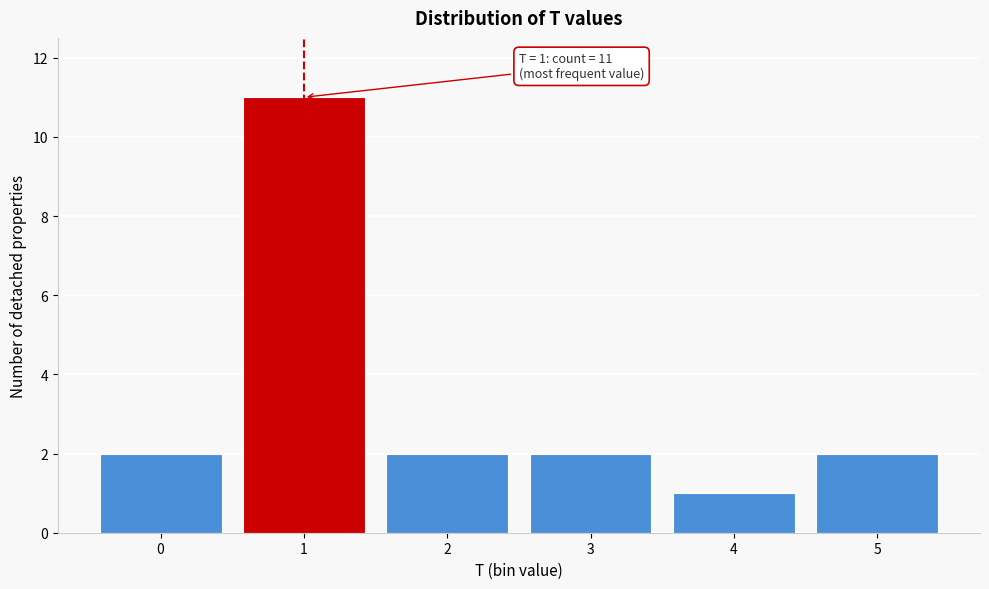

Over which range of the x-axis is the bar tallest?

0.5 to 1.5